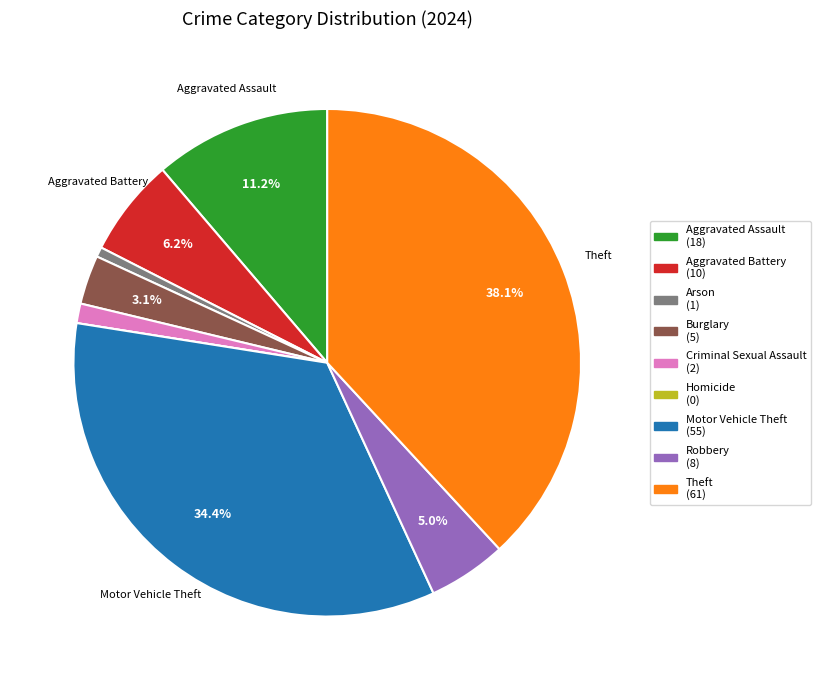

Does any single category account for the majority?

No